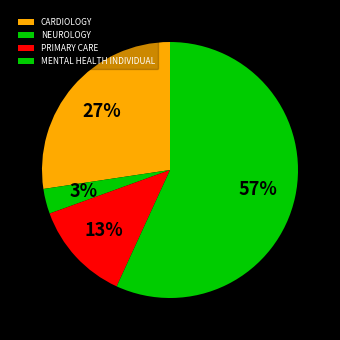

Which category accounts for the majority?

MENTAL HEALTH INDIVIDUAL